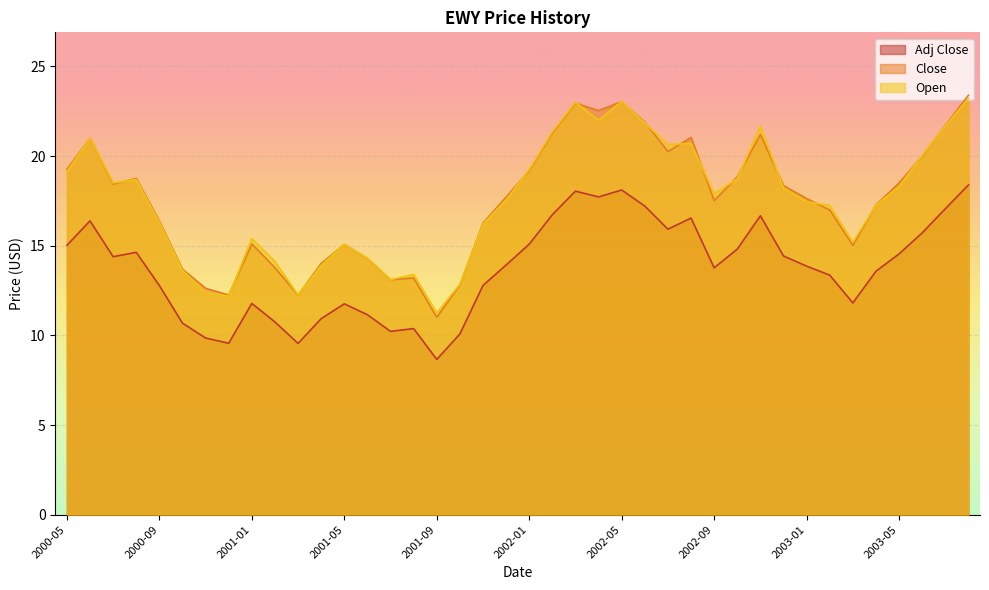

What is the value of the Adj Close point at the 28th from the left?

16.5